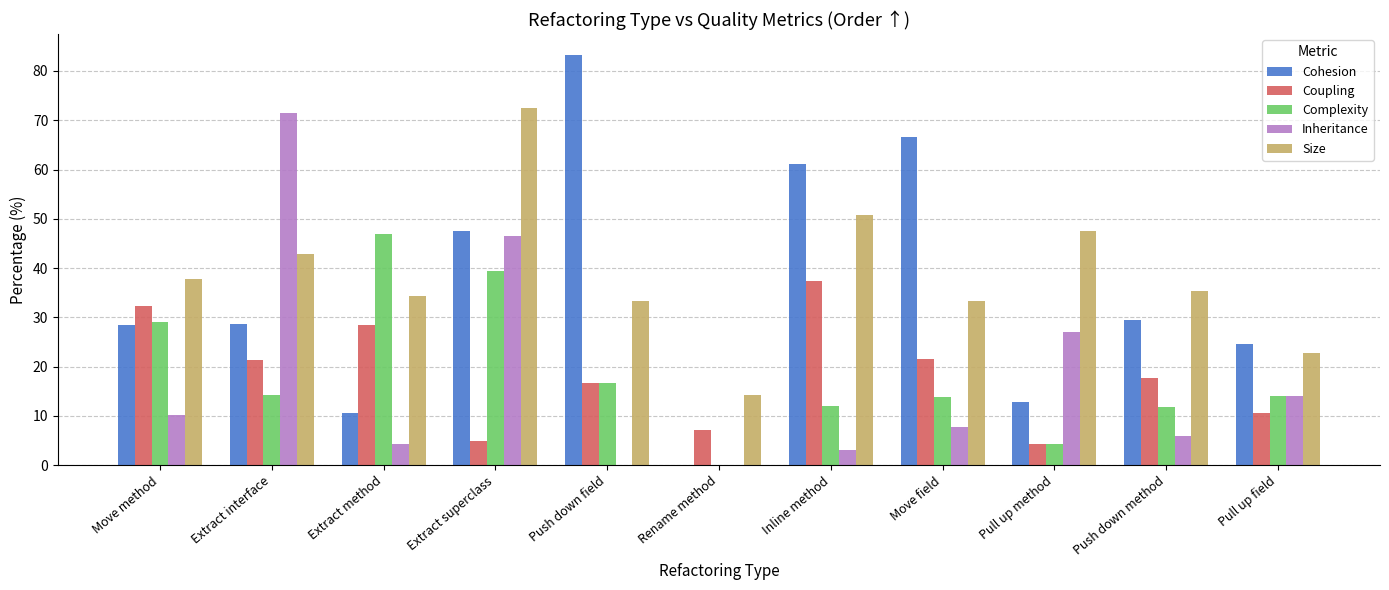

How many groups of bars are there?

11